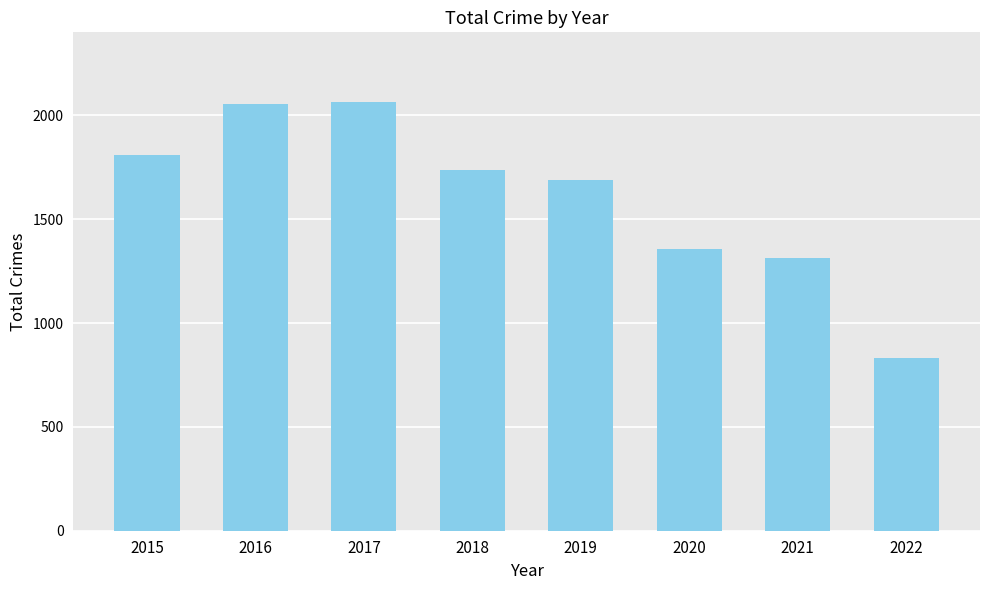

Are the bars horizontal?

No